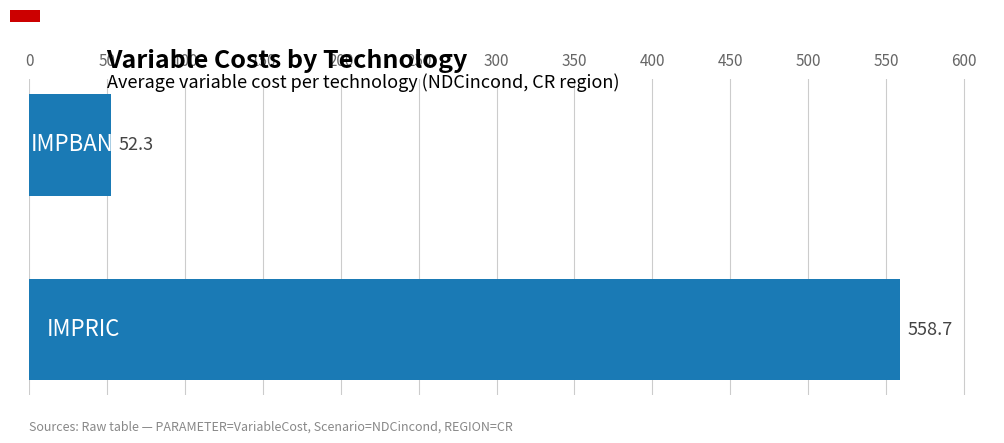

What is the minimum value shown in the chart?

52.3